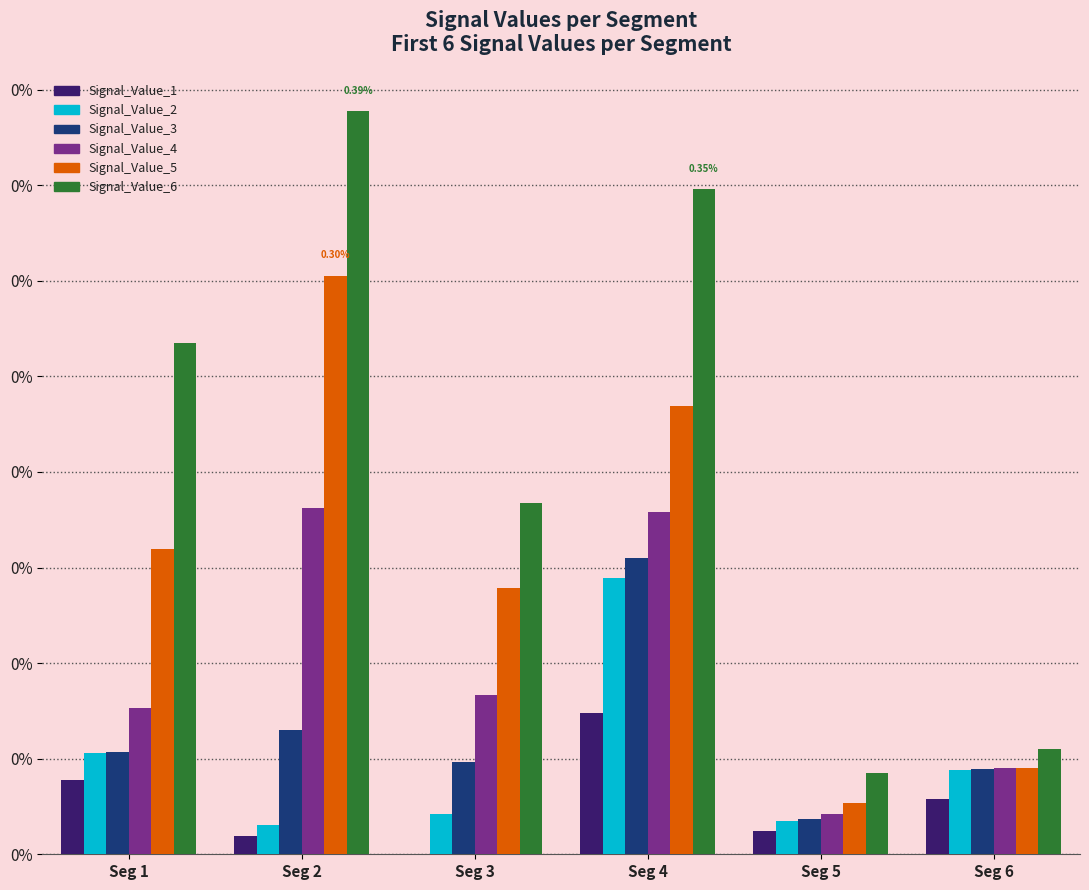

Between Seg 2 and Seg 6, which series saw the biggest shift?

Signal_Value_6